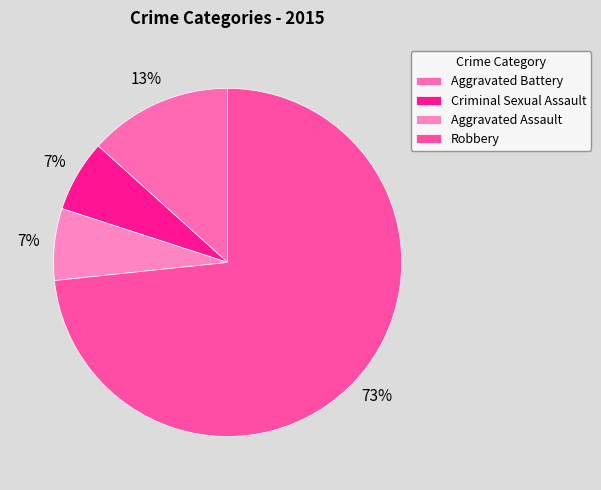

How much of the chart is everything except Criminal Sexual Assault?

93.3%